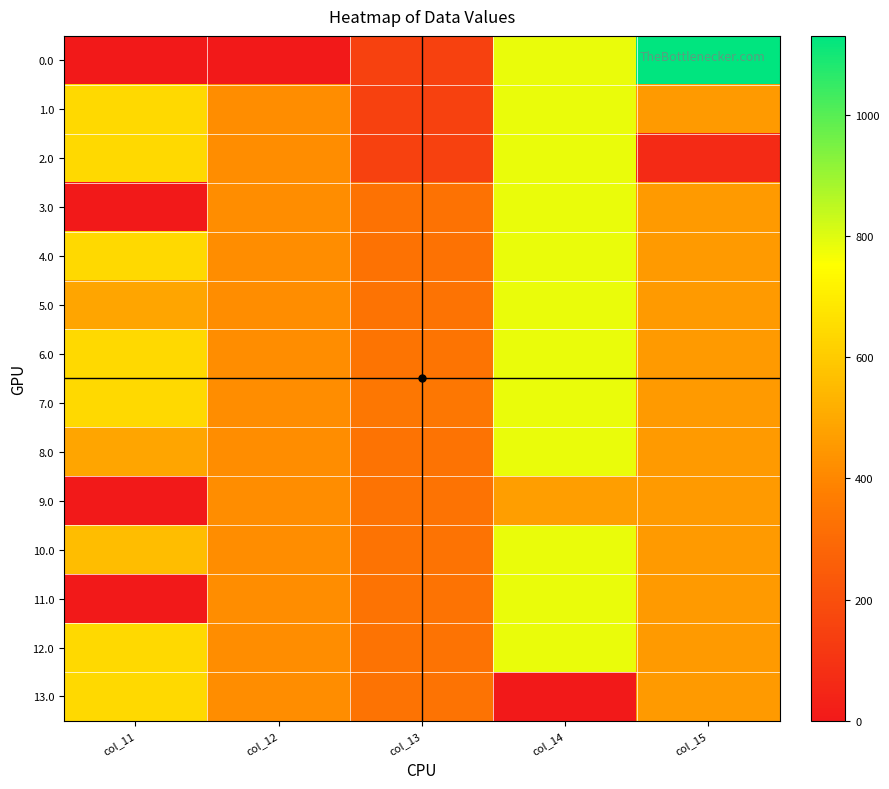

Reading left to right, transcribe all the data shown in this chart.

0.0: col_11=0.0	col_12=0.0	col_13=149.1	col_14=784.4	col_15=1130.0
1.0: col_11=640.9	col_12=415.4	col_13=149.1	col_14=784.4	col_15=456.1
2.0: col_11=640.9	col_12=415.4	col_13=149.1	col_14=784.4	col_15=65.2
3.0: col_11=0.0	col_12=415.4	col_13=330.1	col_14=784.4	col_15=456.1
4.0: col_11=640.9	col_12=415.4	col_13=330.1	col_14=784.4	col_15=456.1
5.0: col_11=489.0	col_12=415.4	col_13=331.1	col_14=784.4	col_15=456.1
6.0: col_11=640.9	col_12=415.4	col_13=337.1	col_14=784.4	col_15=456.1
7.0: col_11=640.9	col_12=415.4	col_13=346.1	col_14=784.4	col_15=456.1
8.0: col_11=489.0	col_12=415.4	col_13=331.1	col_14=784.4	col_15=456.1
9.0: col_11=0.0	col_12=415.4	col_13=331.1	col_14=469.4	col_15=456.1
10.0: col_11=556.7	col_12=415.4	col_13=331.1	col_14=784.4	col_15=456.1
11.0: col_11=0.0	col_12=415.4	col_13=331.1	col_14=784.4	col_15=456.1
12.0: col_11=640.9	col_12=415.4	col_13=331.1	col_14=784.4	col_15=456.1
13.0: col_11=640.9	col_12=415.4	col_13=331.1	col_14=0.0	col_15=456.1